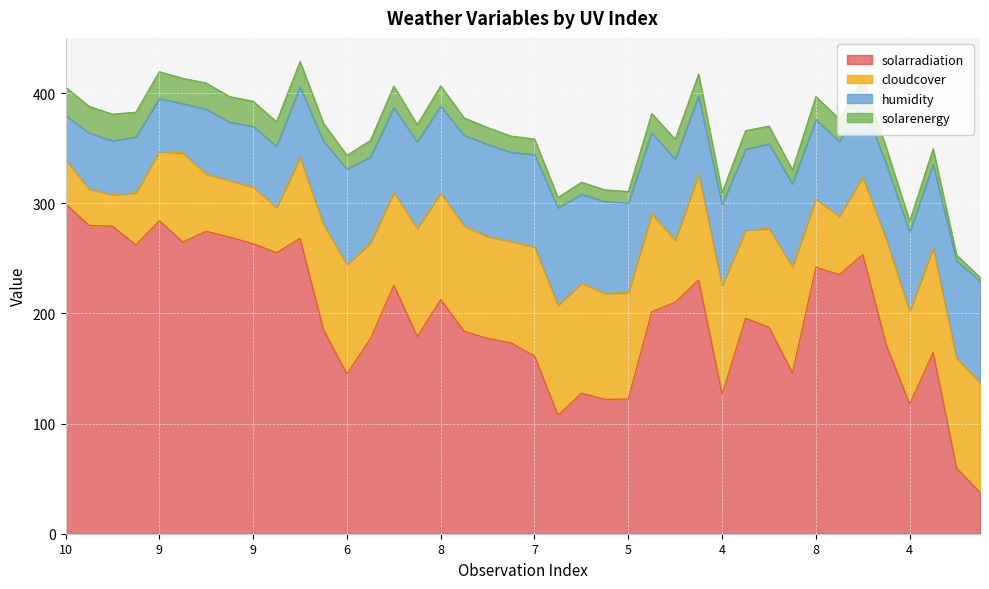

Reading right to left, what are all the values shown in this chart?

solarradiation: 1=37.5	2=59.5	6=164.5	4=117.6	5=171.4	8=253.4	7=235.3	8=241.9	6=146.0	6=187.5	8=195.6	4=126.6	8=230.3	6=210.2	7=201.5	5=122.3	6=122.0	5=127.6	5=107.6	7=161.3	8=173.3	7=177.3	8=183.8	8=212.6	8=179.0	8=225.5	8=177.0	6=145.1	7=185.0	9=268.2	9=255.1	9=263.3	9=269.3	9=274.6	9=264.8	9=284.2	9=262.1	9=279.2	9=279.9	10=299.5
cloudcover: 1=99.9	2=99.8	6=95.1	4=84.3	5=96.0	8=70.6	7=53.0	8=61.8	6=96.6	6=89.6	8=80.2	4=98.5	8=96.2	6=56.3	7=89.0	5=96.5	6=96.3	5=100.0	5=99.9	7=99.2	8=92.1	7=92.6	8=95.8	8=96.7	8=98.3	8=84.5	8=87.0	6=99.3	7=95.8	9=73.5	9=41.1	9=51.5	9=51.3	9=52.0	9=80.9	9=62.9	9=47.5	9=28.7	9=33.2	10=40.1
humidity: 1=92.1	2=88.5	6=75.6	4=71.8	5=68.4	8=66.7	7=67.8	8=72.3	6=75.1	6=76.8	8=73.2	4=73.6	8=70.9	6=73.4	7=73.5	5=81.3	6=83.4	5=80.5	5=88.4	7=83.8	8=80.8	7=83.6	8=82.0	8=78.9	8=78.3	8=76.8	8=77.8	6=86.6	7=75.7	9=63.8	9=55.5	9=55.0	9=53.0	9=58.8	9=44.8	9=47.9	9=50.5	9=48.9	9=50.7	10=40.1
solarenergy: 1=3.3	2=5.2	6=14.3	4=10.0	5=14.7	8=21.9	7=20.3	8=20.9	6=12.6	6=16.2	8=16.9	4=11.0	8=19.9	6=18.2	7=17.4	5=10.5	6=10.5	5=11.0	5=9.3	7=14.0	8=14.8	7=15.2	8=15.9	8=18.4	8=15.7	8=19.6	8=15.2	6=12.5	7=16.1	9=23.2	9=22.2	9=22.8	9=23.2	9=23.8	9=22.9	9=24.4	9=22.6	9=24.1	9=24.2	10=25.9